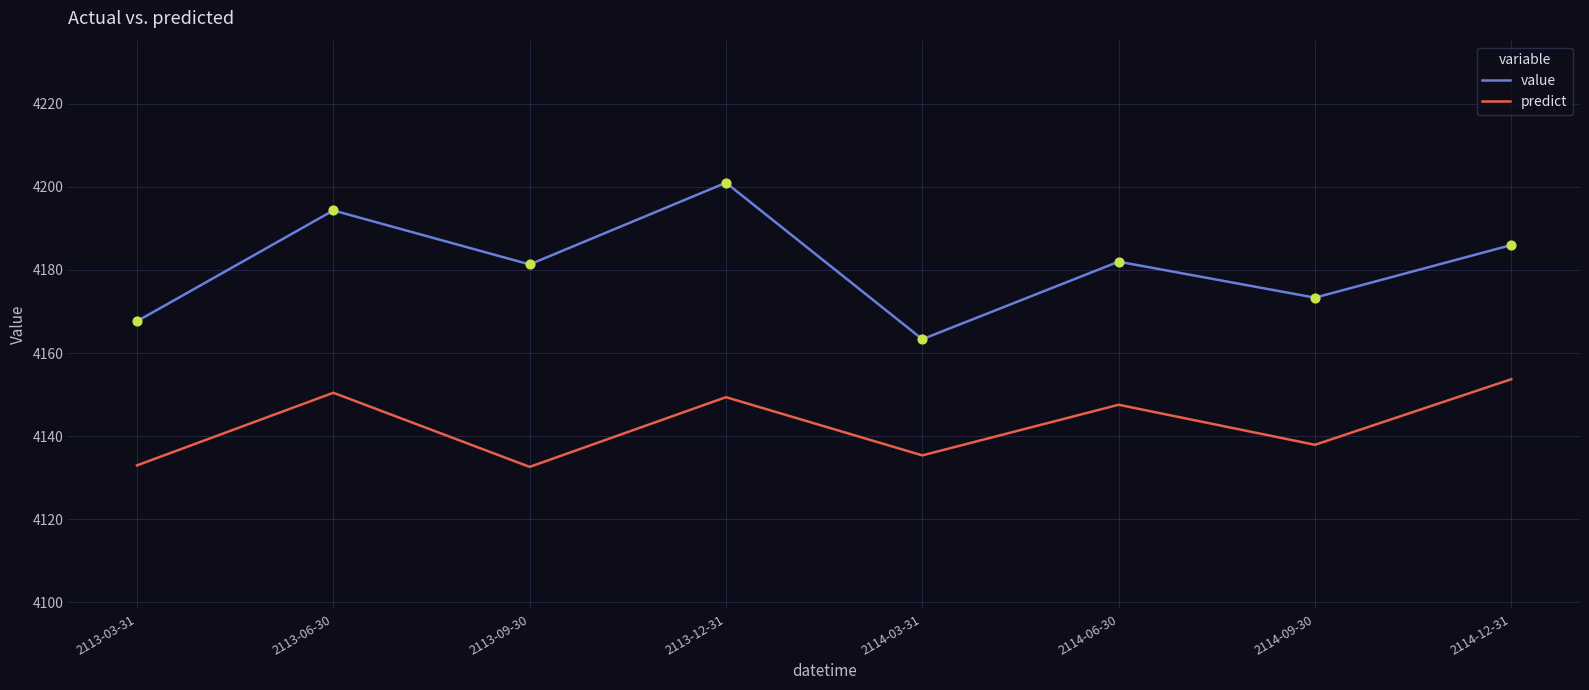

Which series has the widest spread of values?

value